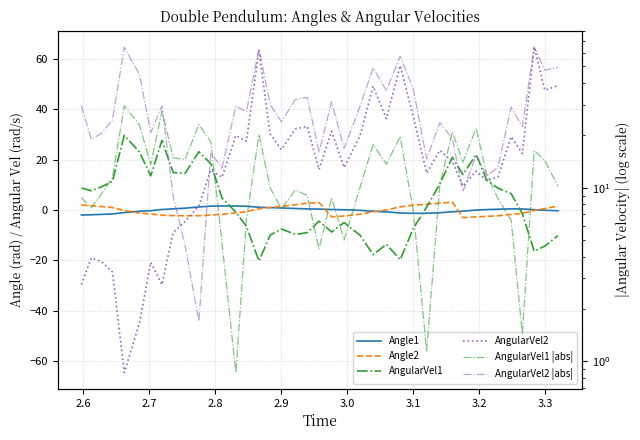

The value of AngularVel1 at 11 is 30.0. True or false?

False